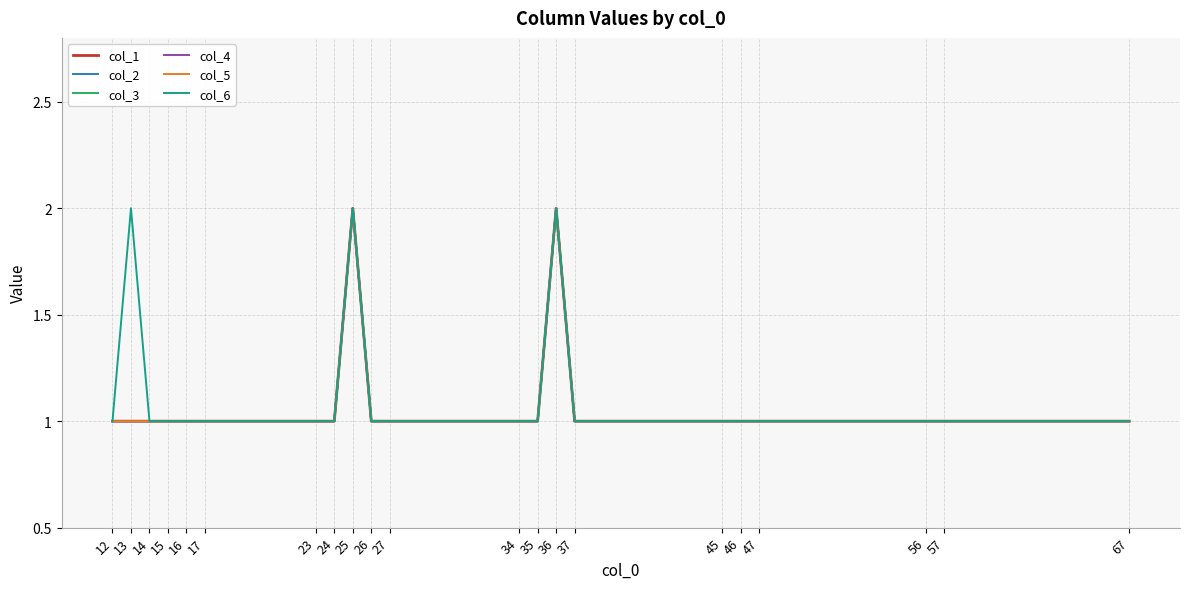

Where is the first local maximum for col_3?

25